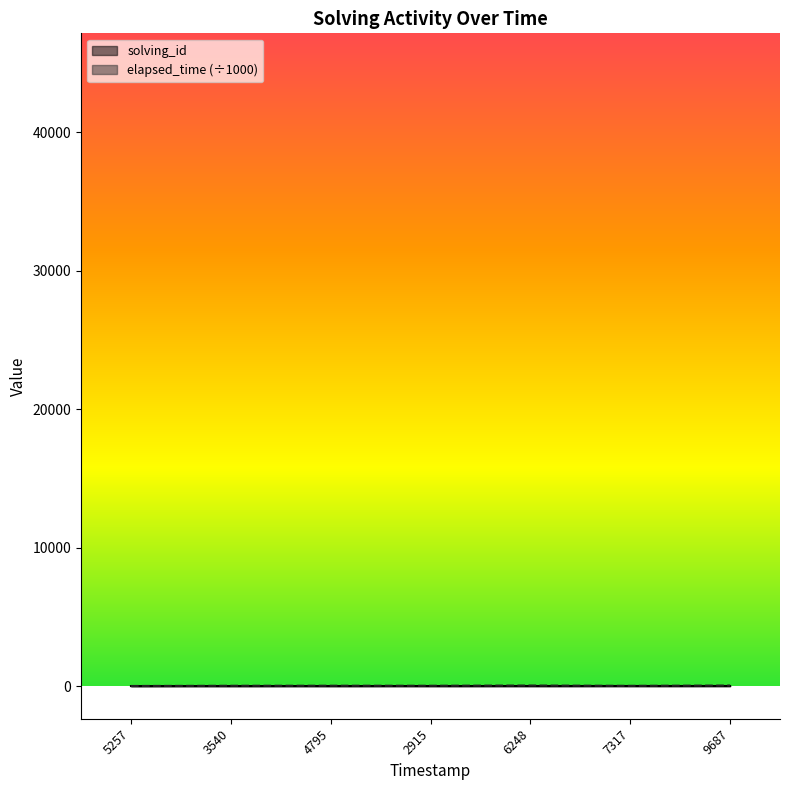

True or false: elapsed_time has more than 0 interior local peaks.

True